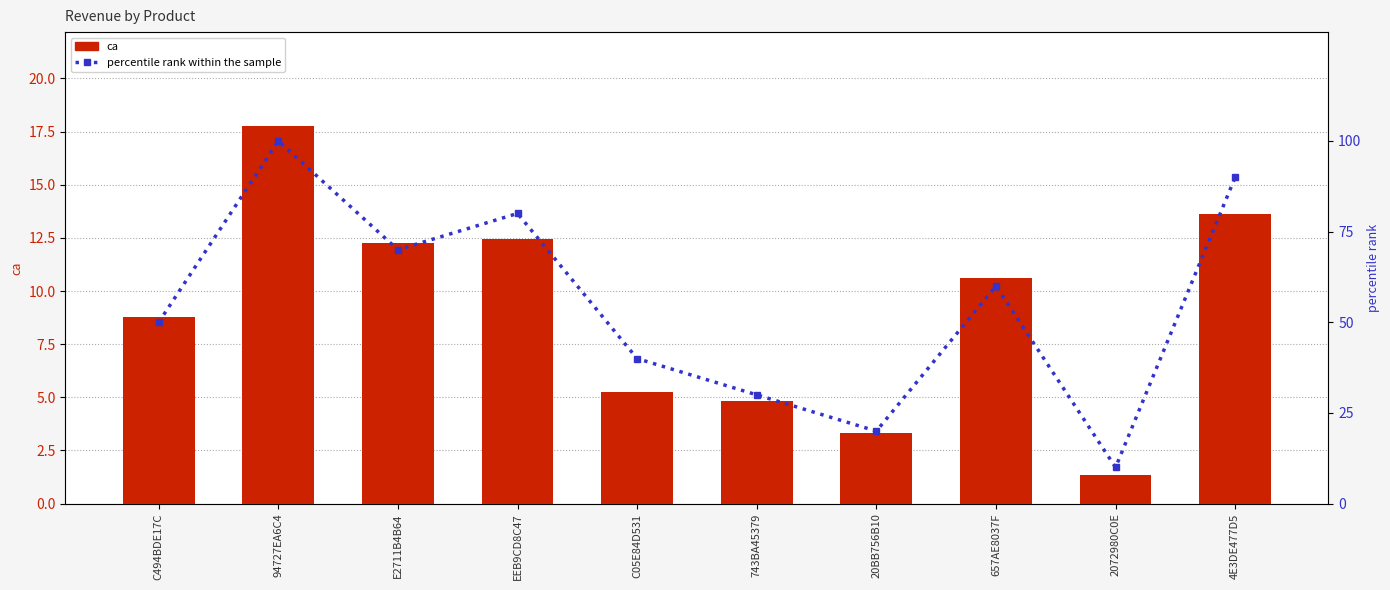

Between EEB9CD8C47 and 20BB756B10, which is larger?

EEB9CD8C47